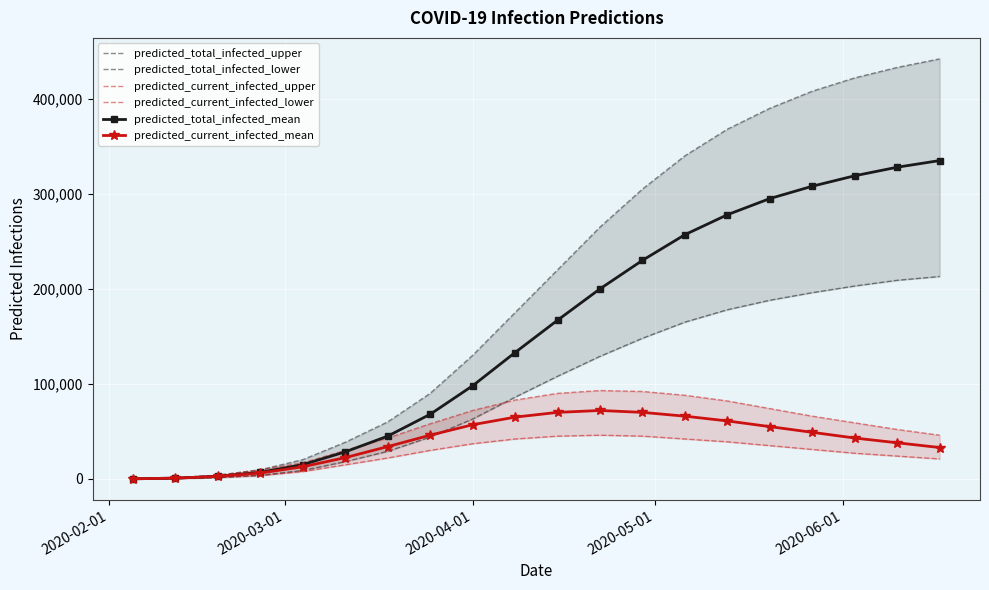

At 2020-02-01, list the series in order from smallest to largest.

predicted_total_infected_lower, predicted_current_infected_lower, predicted_total_infected_mean, predicted_current_infected_mean, predicted_total_infected_upper, predicted_current_infected_upper